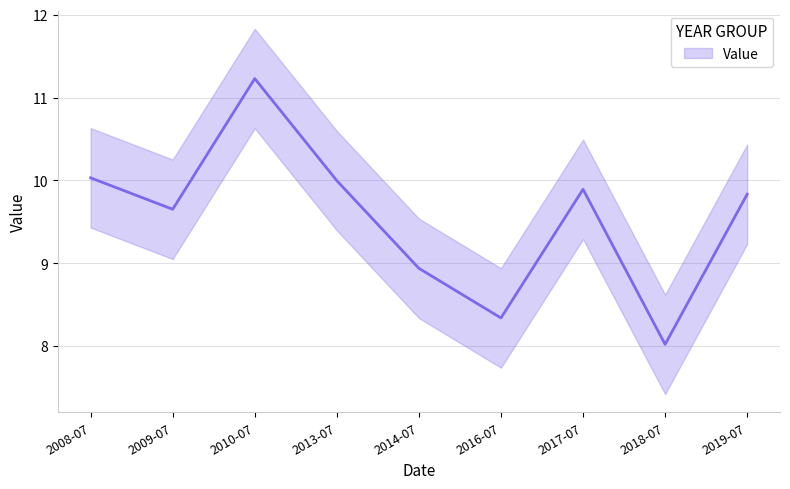

List the labels in order of value, largest first.

2010-07, 2008-07, 2013-07, 2017-07, 2019-07, 2009-07, 2014-07, 2016-07, 2018-07